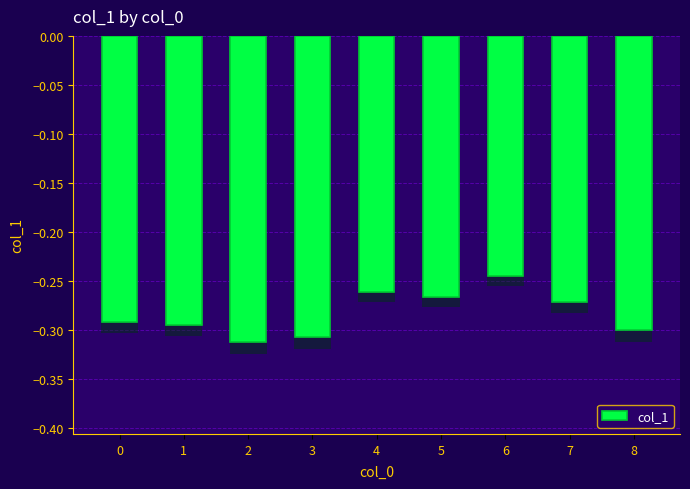

Where is the data nearest to the value 0?

6